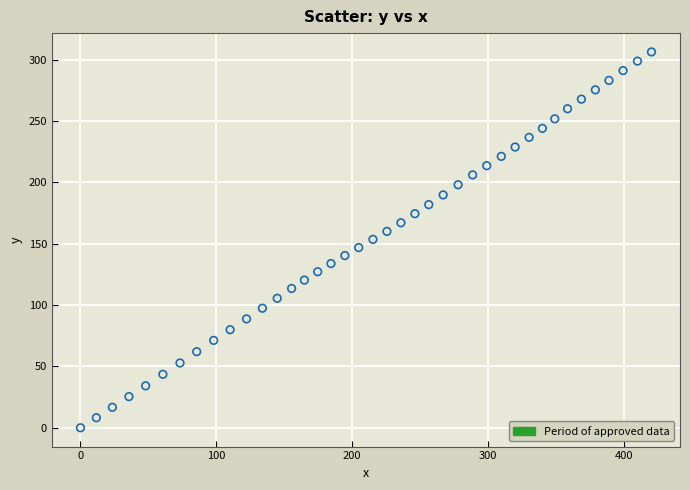

What is the range of X values (max minus min)?

420.5